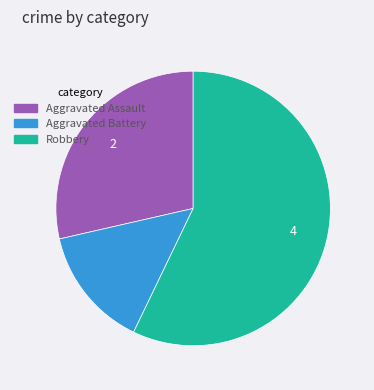

Rank the categories by value from lowest to highest.

Aggravated Battery, Aggravated Assault, Robbery